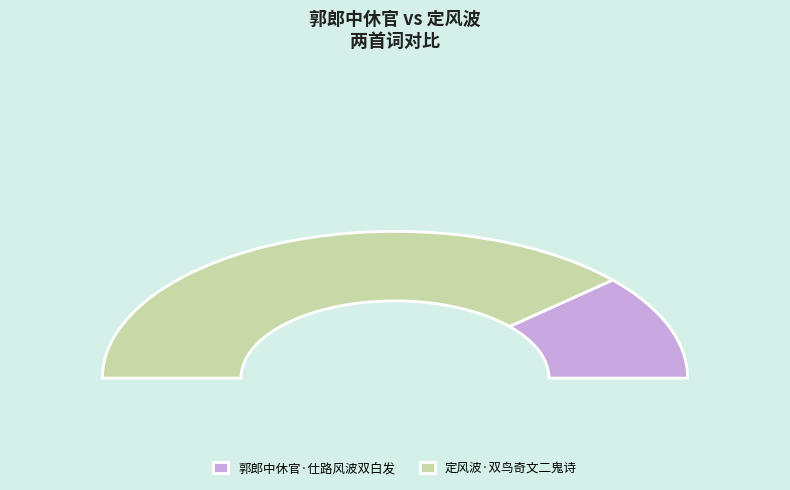

Count the number of slices in the pie.

2